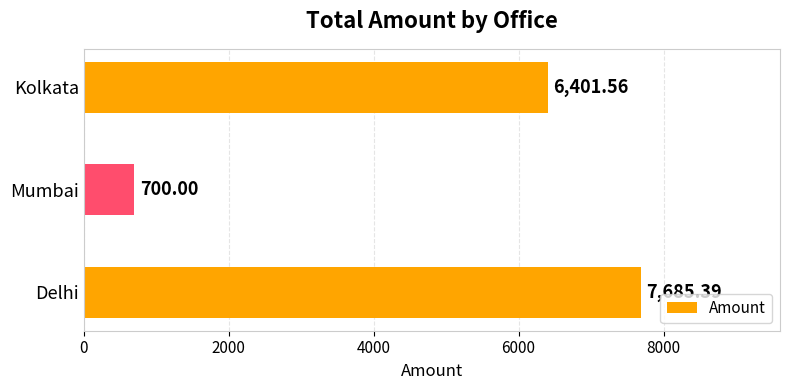

What is the change in value from Delhi to Mumbai?

-6985.4